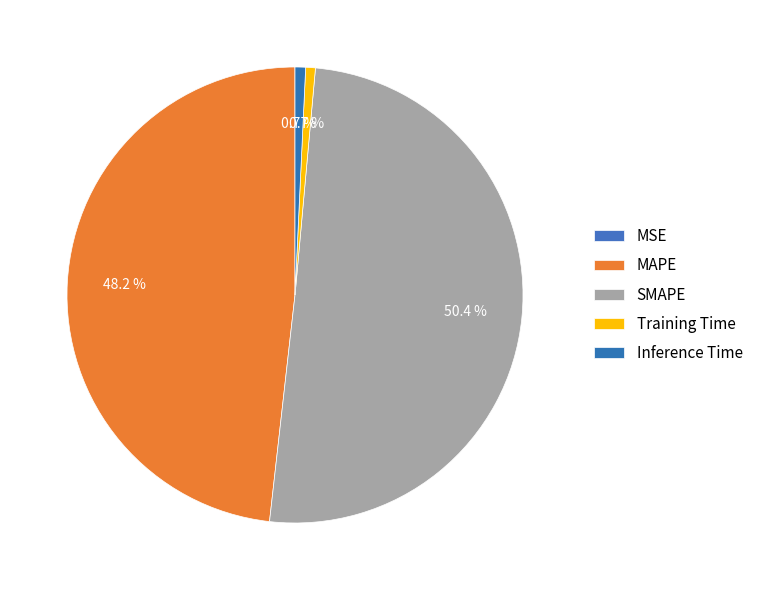

What percentage do Inference Time and MAPE together represent?

49.0%